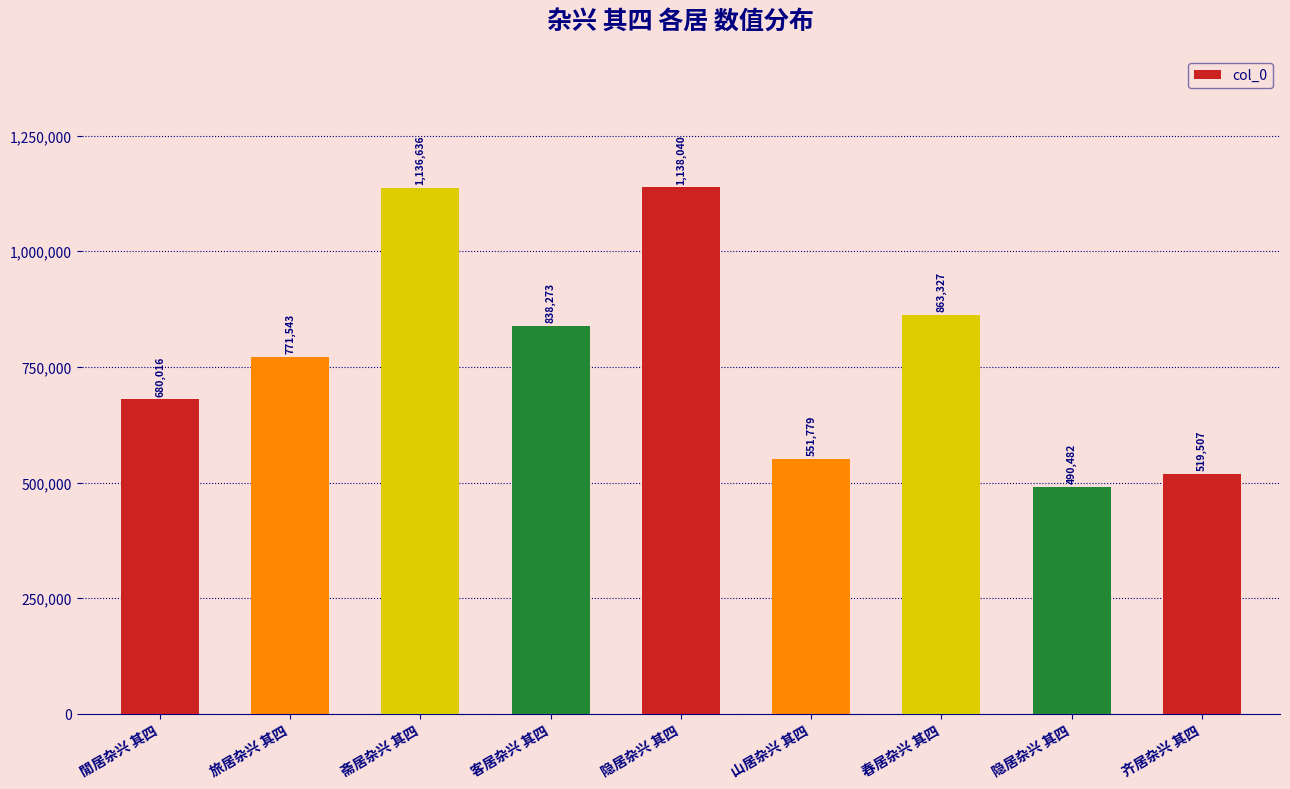

Rank the categories by value from lowest to highest.

隐居杂兴 其四, 齐居杂兴 其四, 山居杂兴 其四, 閒居杂兴 其四, 旅居杂兴 其四, 客居杂兴 其四, 春居杂兴 其四, 斋居杂兴 其四, 隐居杂兴 其四